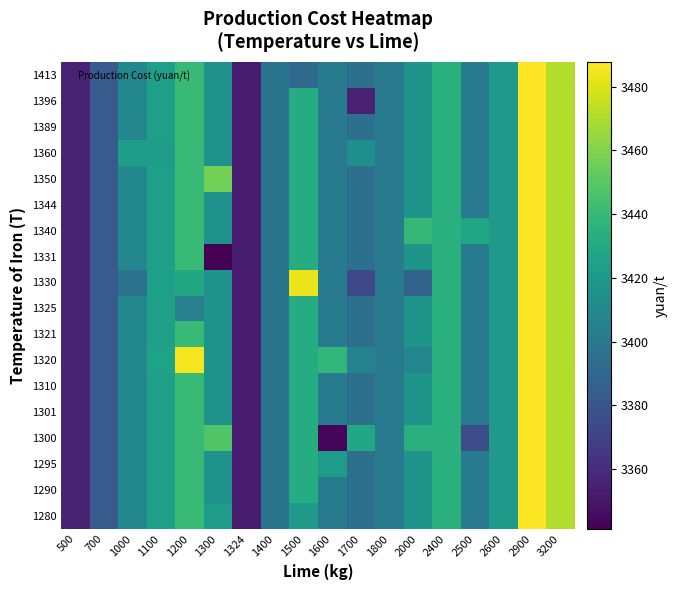

At which category is the sum across all series the highest?

2900